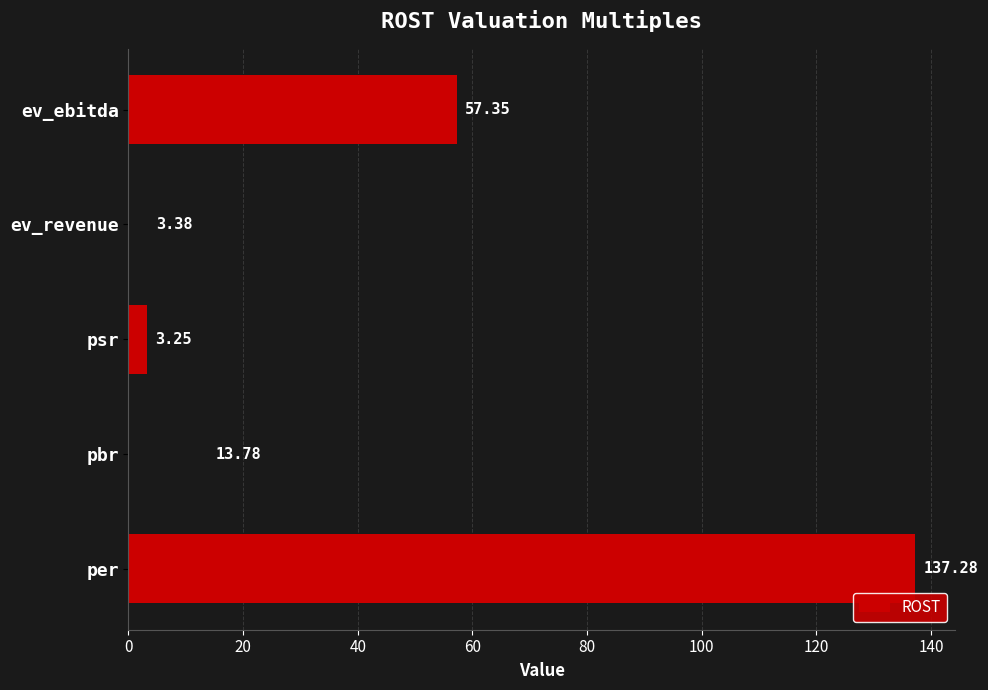

What is the maximum value shown in the chart?

137.3